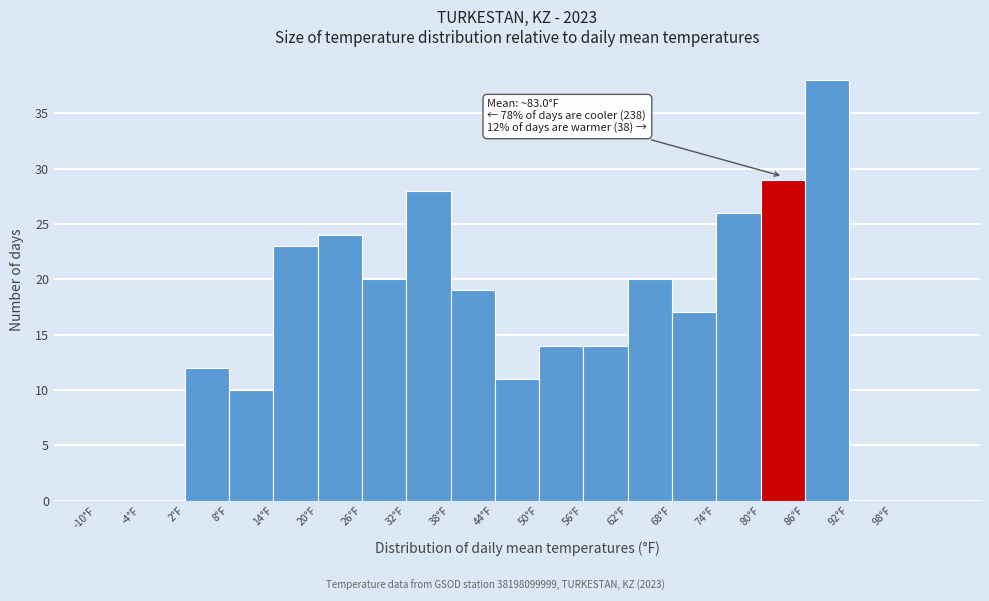

Over which range of the x-axis is the bar tallest?

86 to 92